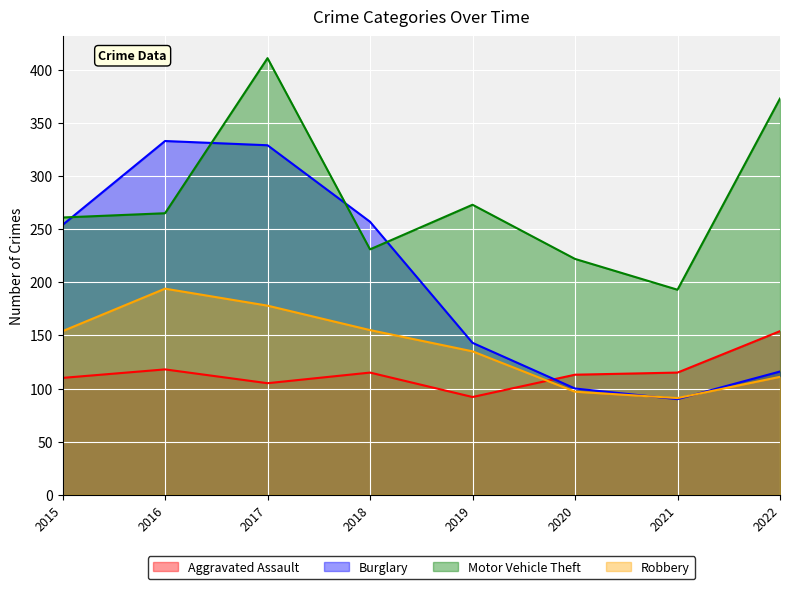

How many interior local valleys does the Motor Vehicle Theft series have?

2